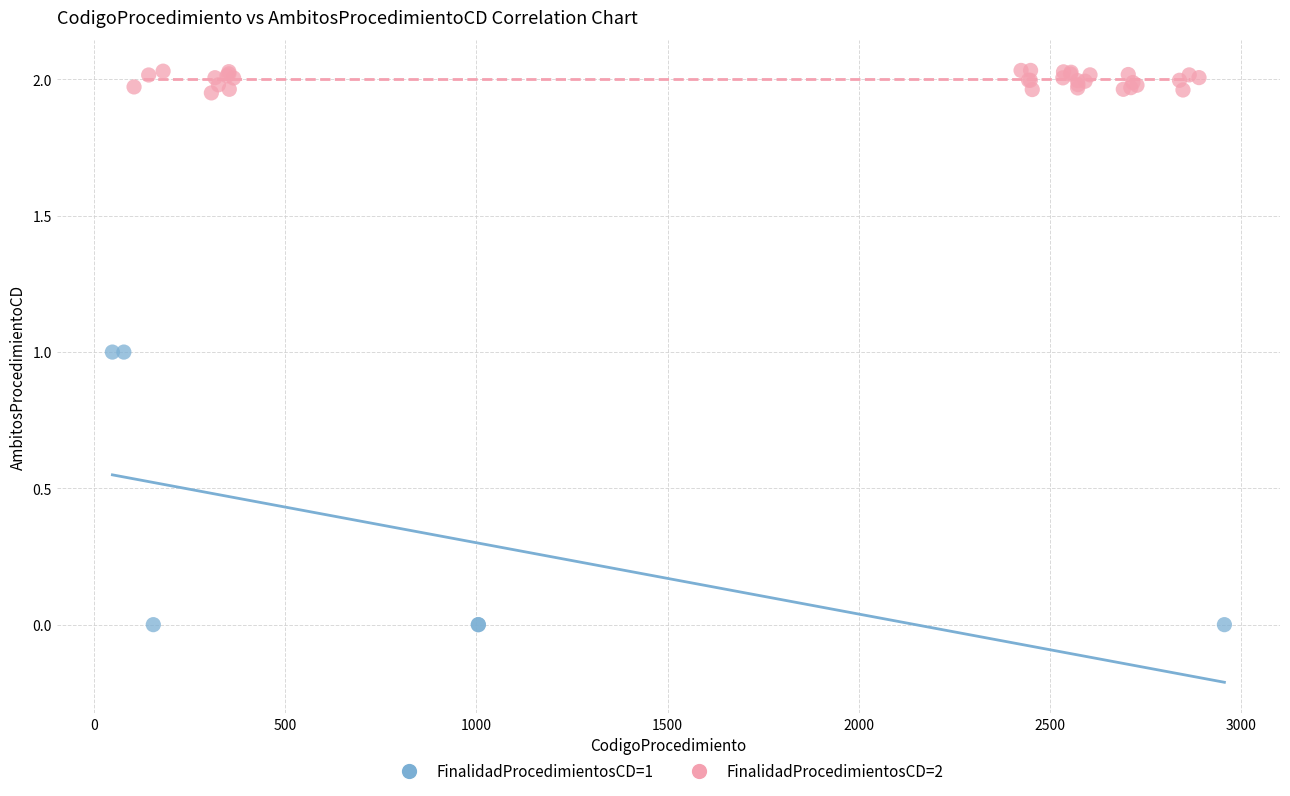

Which series reaches the maximum Y coordinate?

FinalidadProcedimientosCD=2